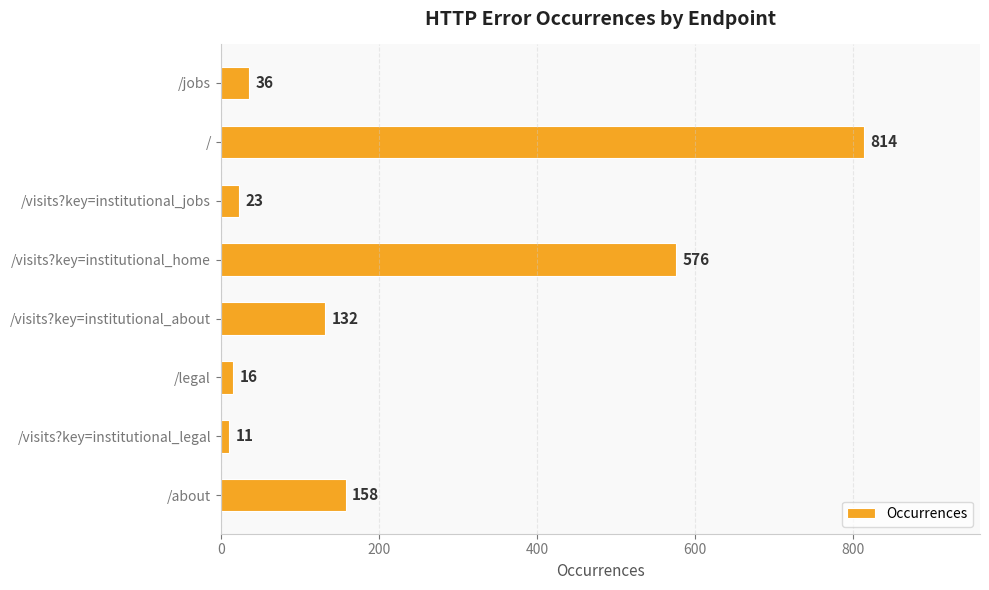

What is the value of the 3rd bar from the top?

23